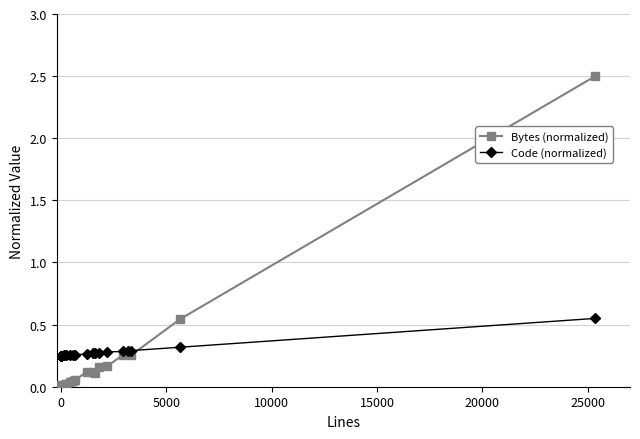

Rank the series by their maximum value, from highest to lowest.

Bytes (normalized), Code (normalized)